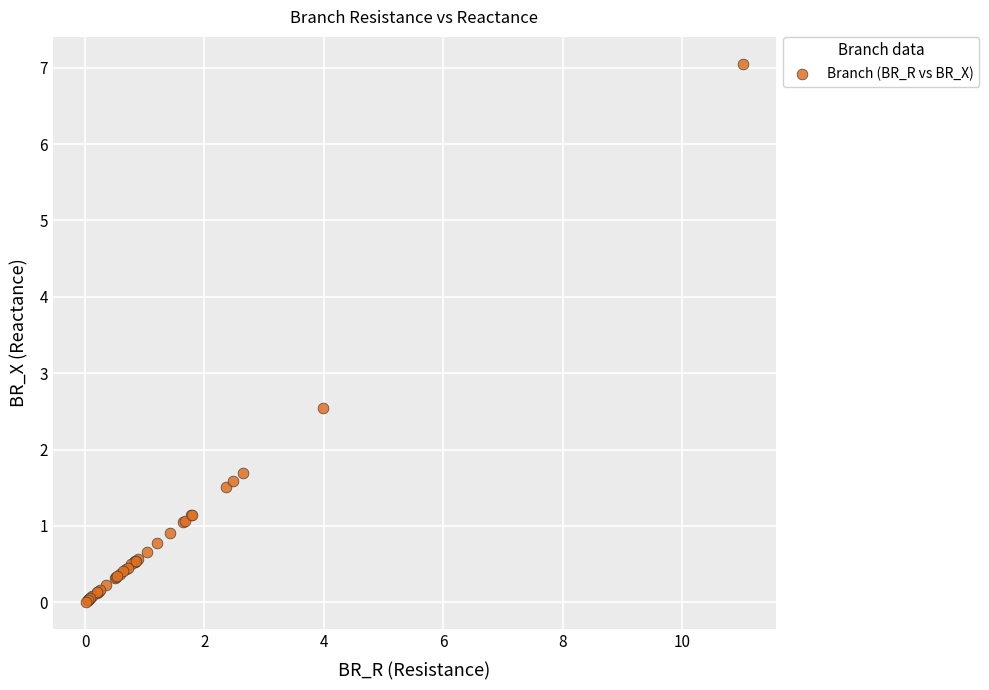

What Y value in the scatter plot is closest to 3?

2.5